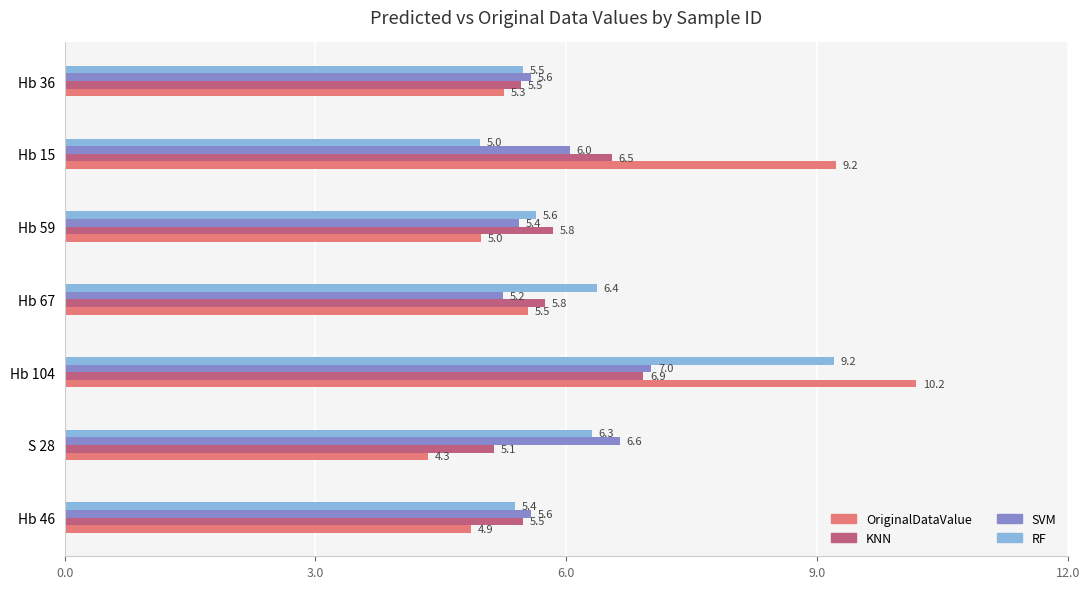

Is it true that SVM equals 8.2 at Hb 36?

False